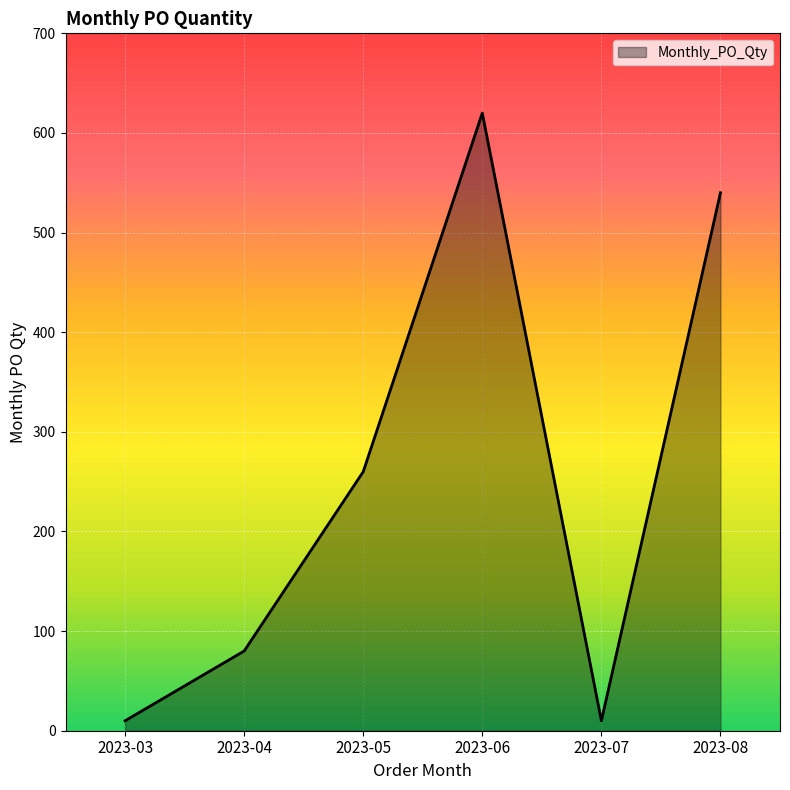

Which category has the highest value across all series?

2023-06